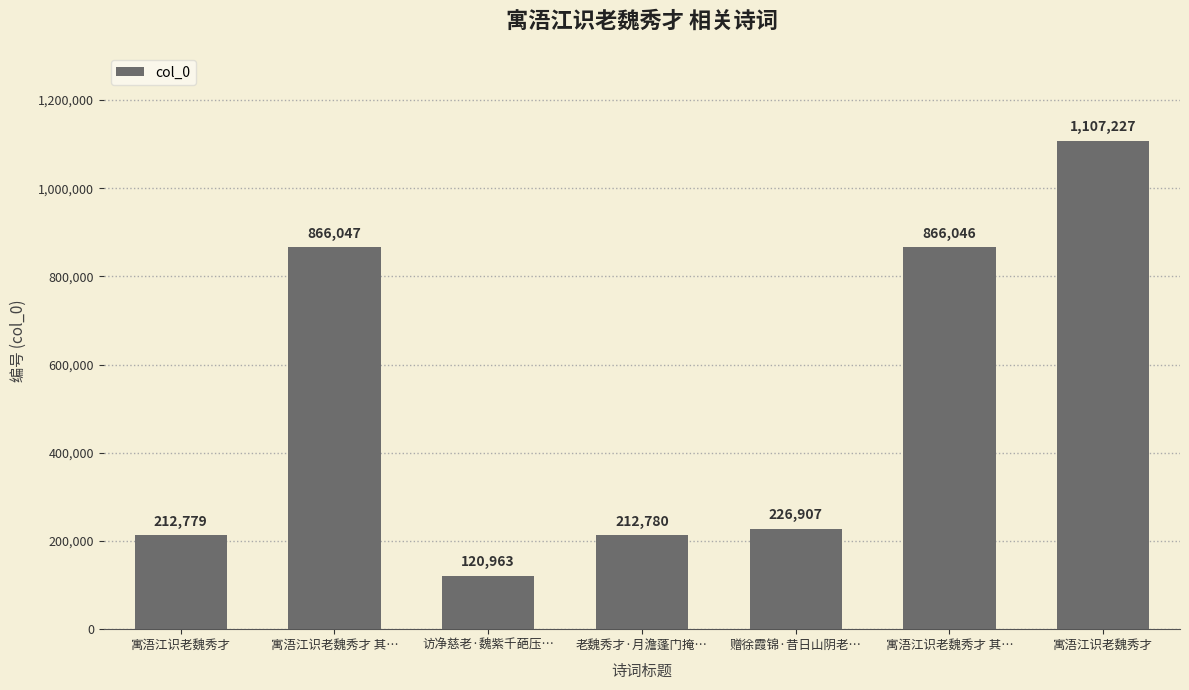

At which category does the chart reach its peak across all series?

寓浯江识老魏秀才